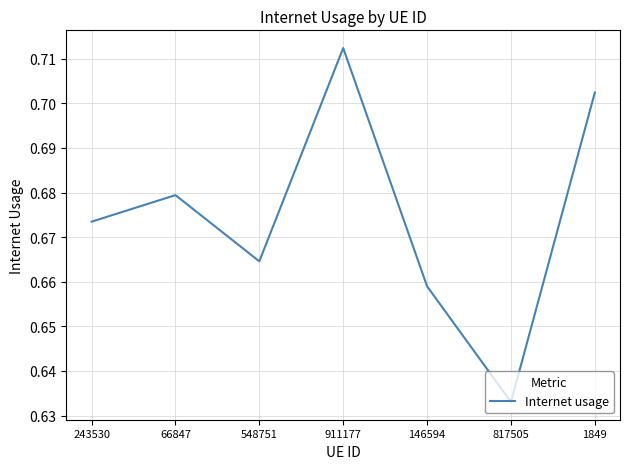

What is the sum of all values?

4.7